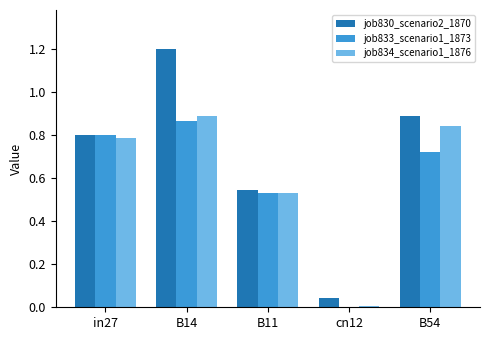

Which series has the widest spread of values?

job830_scenario2_1870